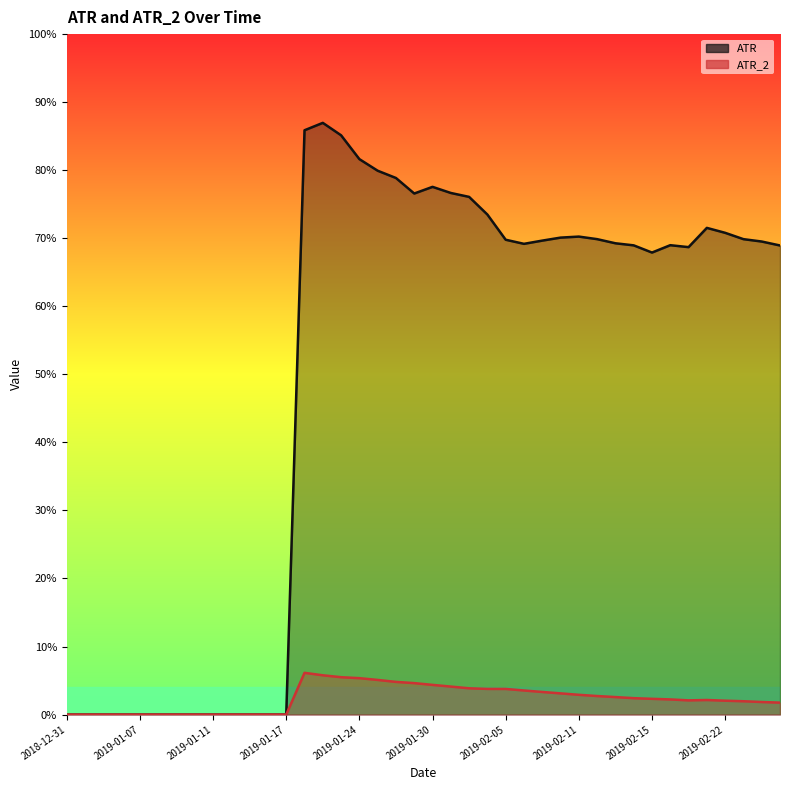

At how many categories does at least one series exceed 0?

27